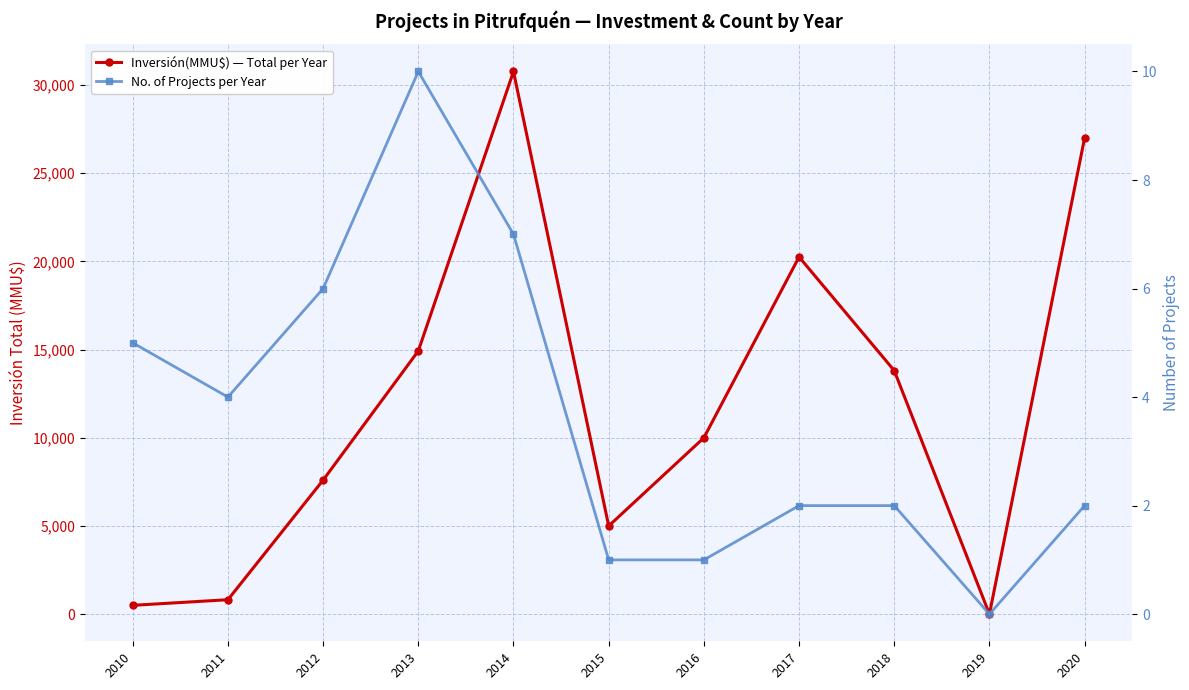

What are all the series names shown in the legend?

Inversión(MMU$) — Total per Year, No. of Projects per Year